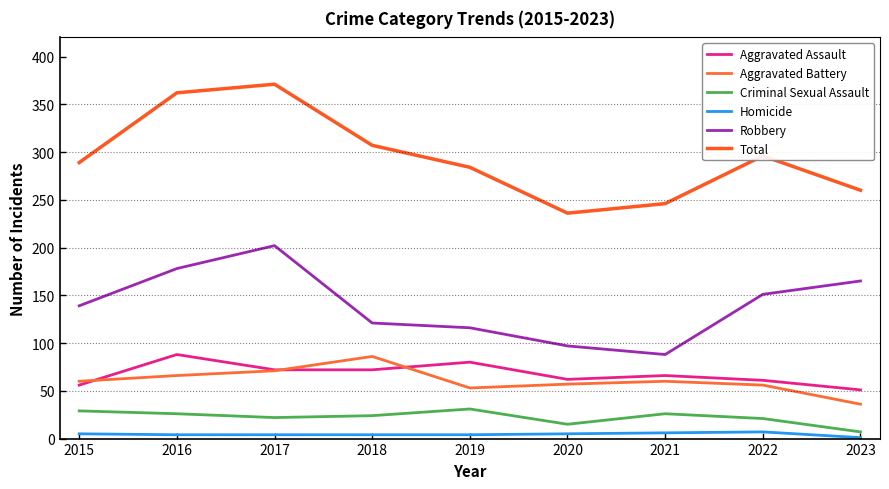

The value of Criminal Sexual Assault at 2022 is 6. True or false?

False